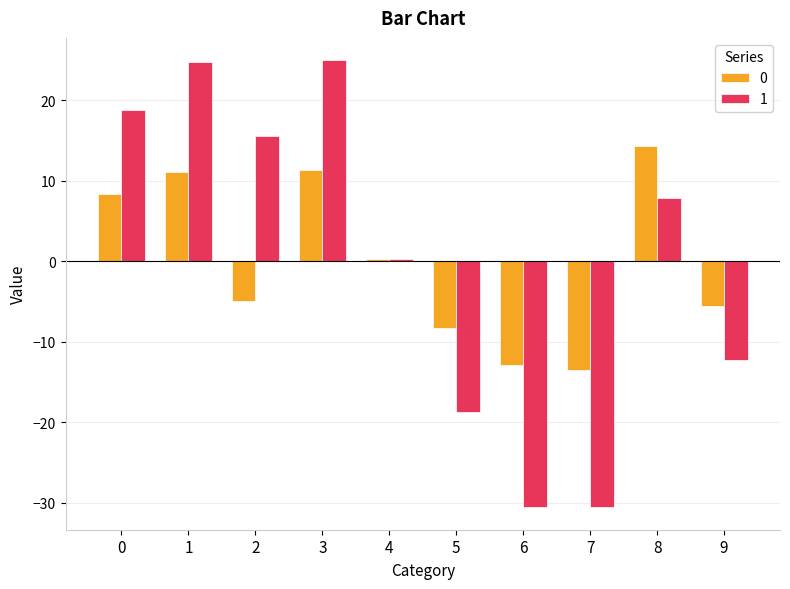

Does the chart contain stacked bars?

No